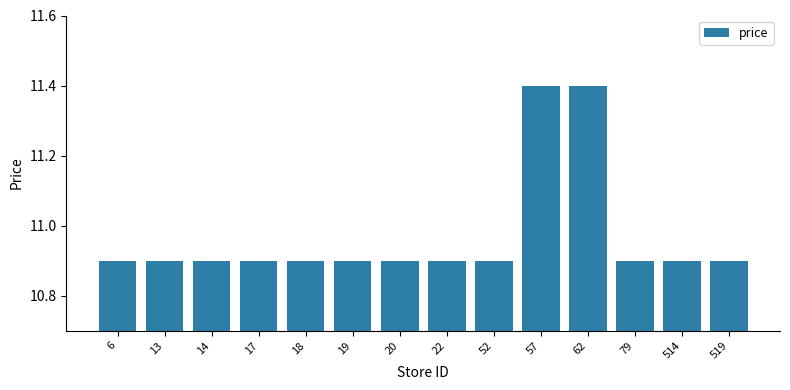

What is the value of the 11th bar from the left?

11.4